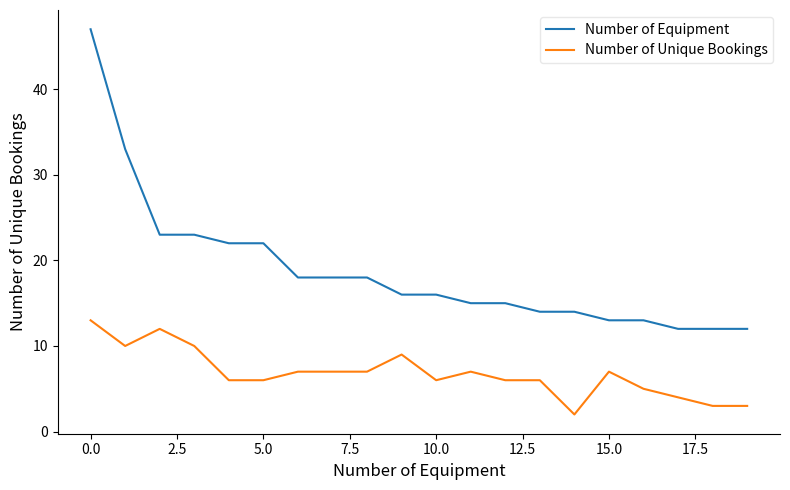

True or false: Number of Equipment and Number of Unique Bookings cross at least once.

False